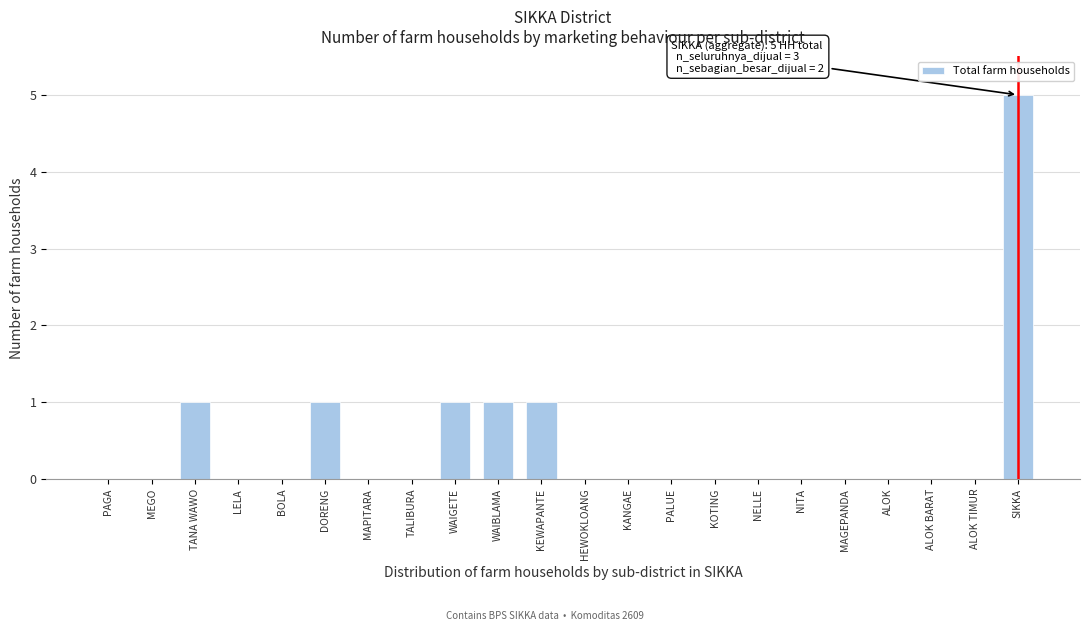

Reading left to right, list all the values displayed in this chart.

PAGA=0	MEGO=0	TANA WAWO=1	LELA=0	BOLA=0	DORENG=1	MAPITARA=0	TALIBURA=0	WAIGETE=1	WAIBLAMA=1	KEWAPANTE=1	HEWOKLOANG=0	KANGAE=0	PALUE=0	KOTING=0	NELLE=0	NITA=0	MAGEPANDA=0	ALOK=0	ALOK BARAT=0	ALOK TIMUR=0	SIKKA=5